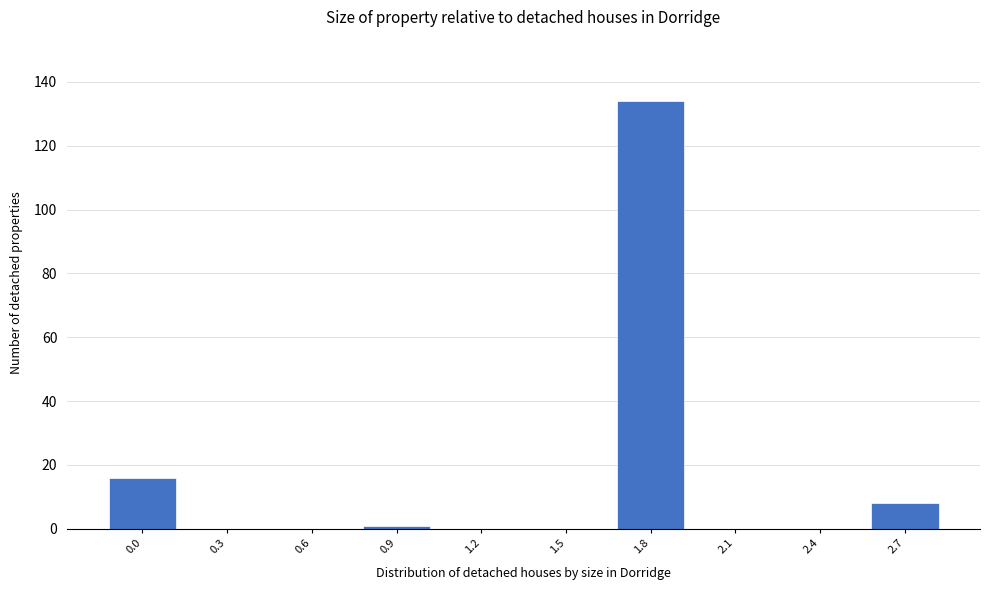

Reading right to left, list all the values displayed in this chart.

2.7=8	2.4=0	2.1=0	1.8=134	1.5=0	1.2=0	0.9=1	0.6=0	0.3=0	0.0=16